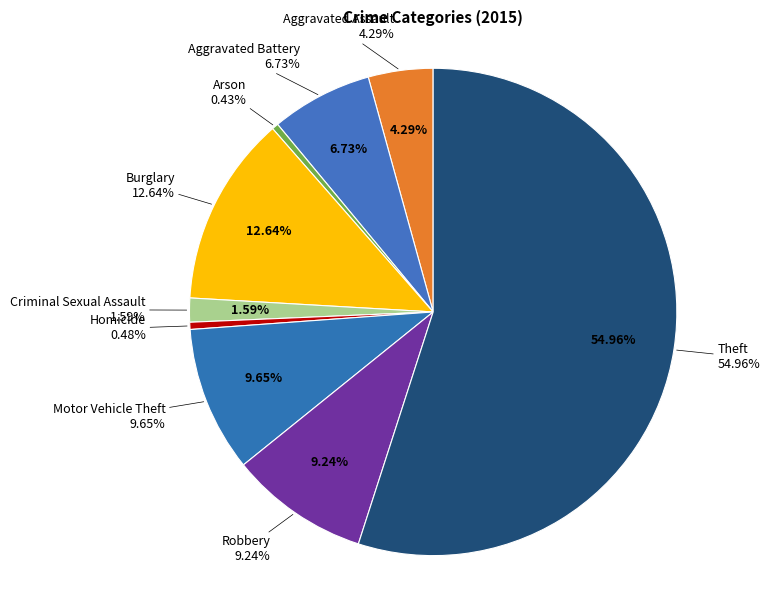

How many segments does this pie chart have?

9